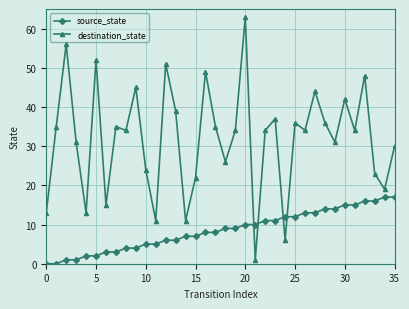

How many intersections are there between source_state and destination_state?

4